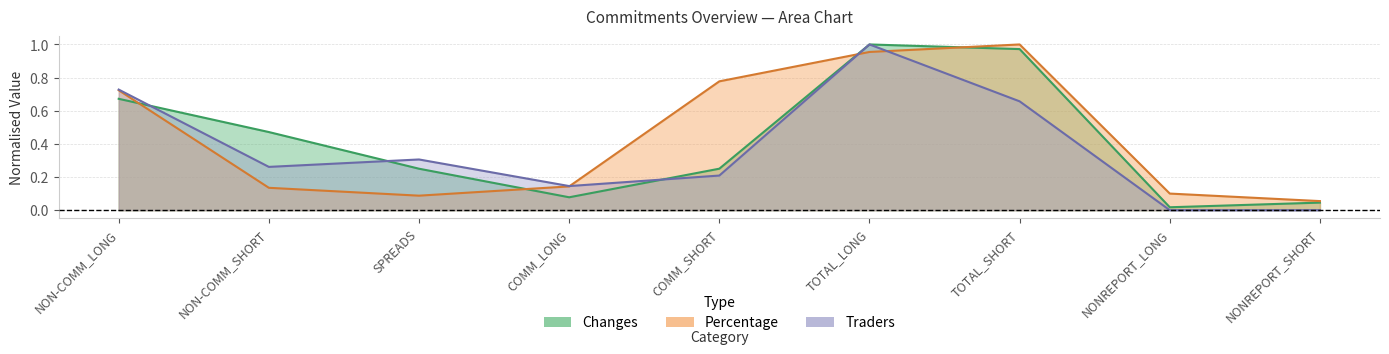

How many lines are shown in the chart?

3